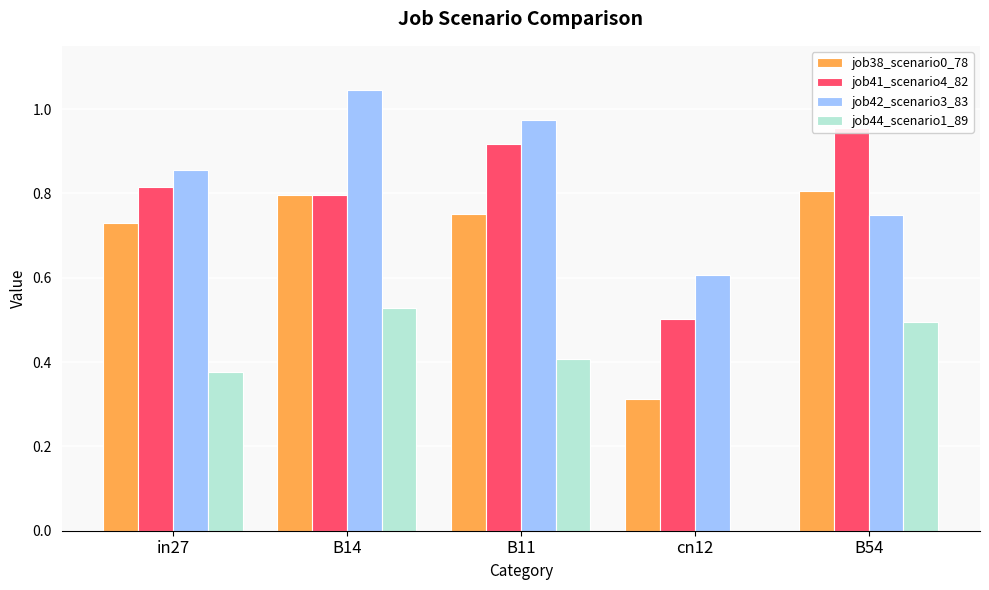

What is the spread (max minus min) of values at cn12?

0.6